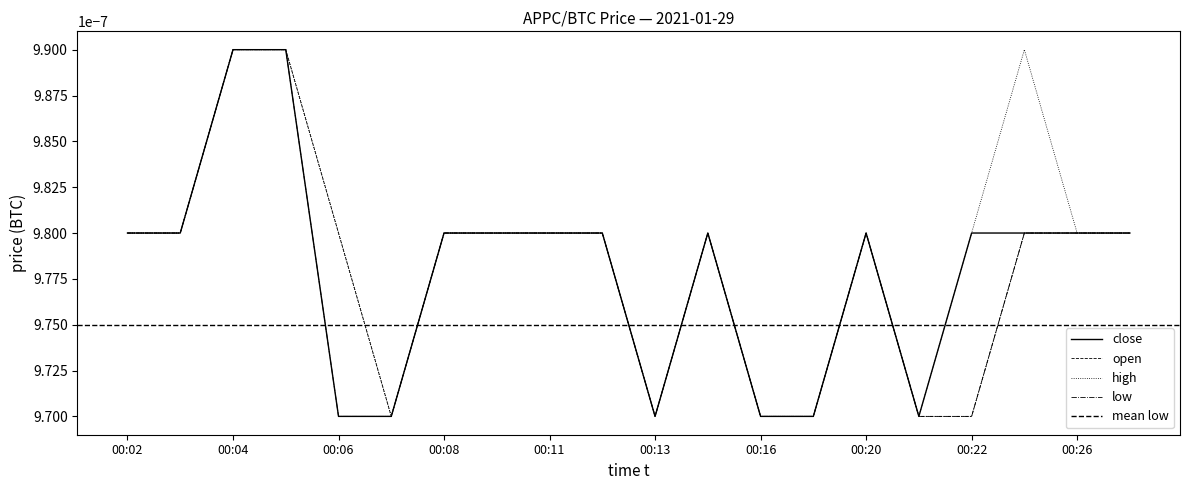

The low series shows 0.0 at 00:21. True or false?

True